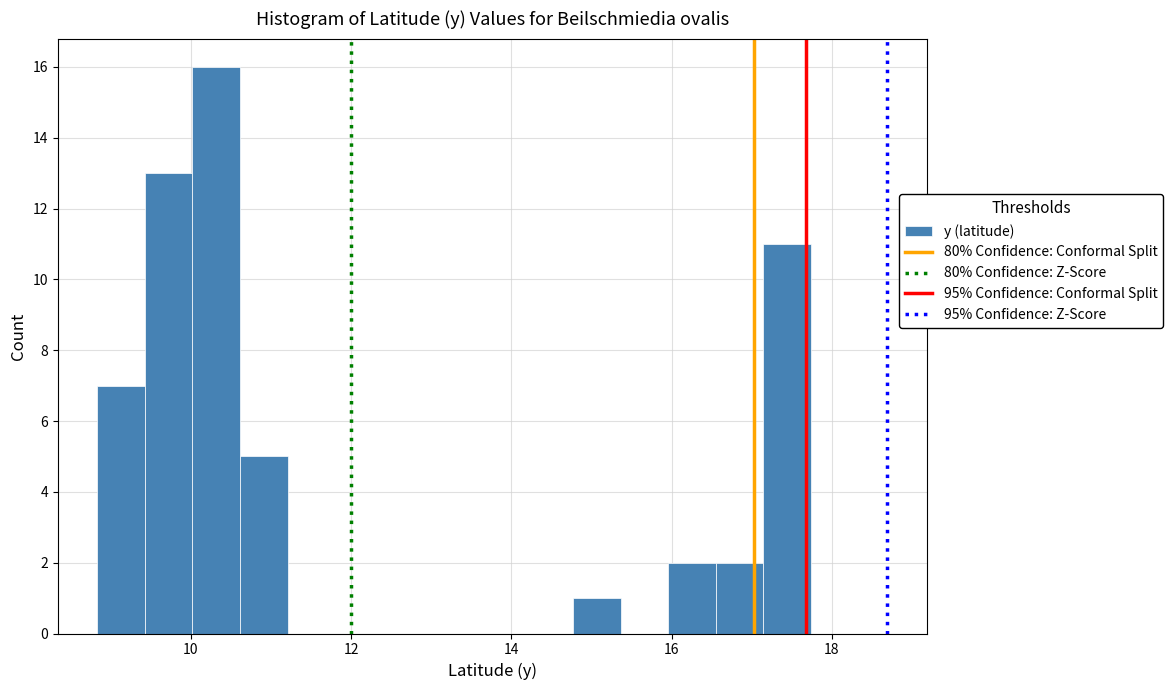

Read against the x-axis, roughly where is the centre of the tallest bar?

10.4